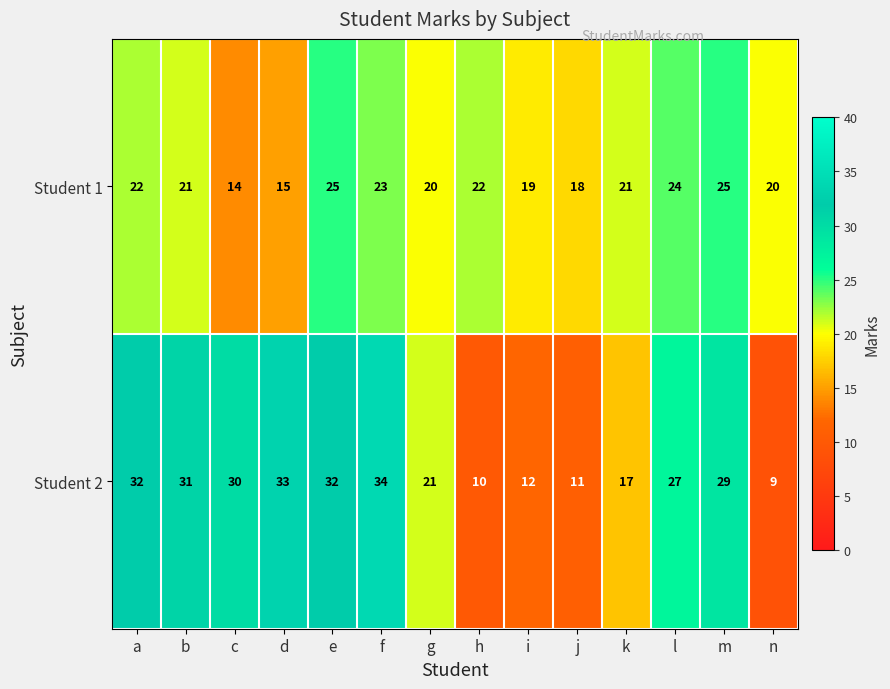

What is the greatest value displayed?

34